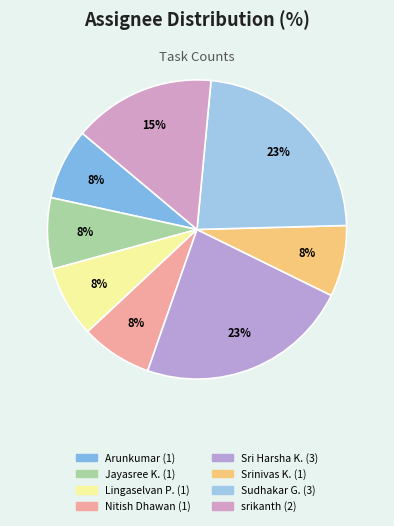

To the nearest percent, what is the difference between the largest and smallest slice percentages?

15%